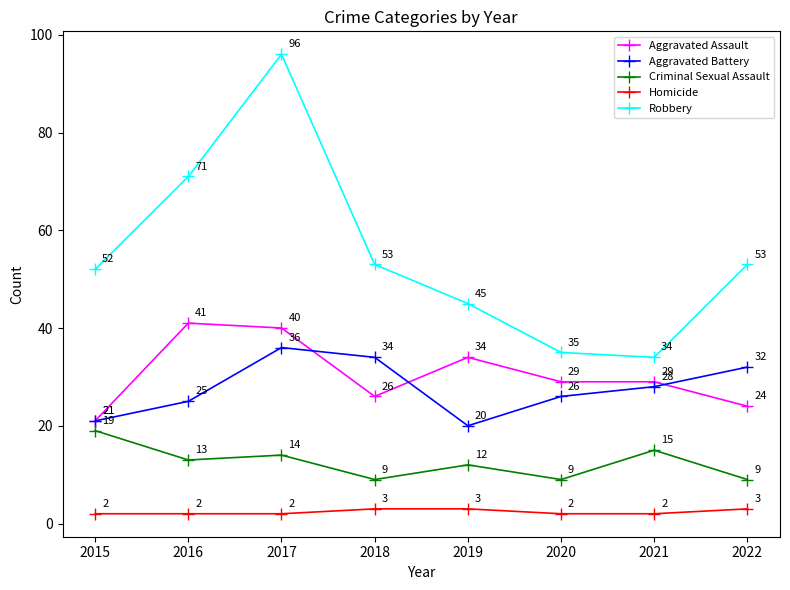

Reading right to left, what are all the values shown in this chart?

Aggravated Assault: 2022=24	2021=29	2020=29	2019=34	2018=26	2017=40	2016=41	2015=21
Aggravated Battery: 2022=32	2021=28	2020=26	2019=20	2018=34	2017=36	2016=25	2015=21
Criminal Sexual Assault: 2022=9	2021=15	2020=9	2019=12	2018=9	2017=14	2016=13	2015=19
Homicide: 2022=3	2021=2	2020=2	2019=3	2018=3	2017=2	2016=2	2015=2
Robbery: 2022=53	2021=34	2020=35	2019=45	2018=53	2017=96	2016=71	2015=52